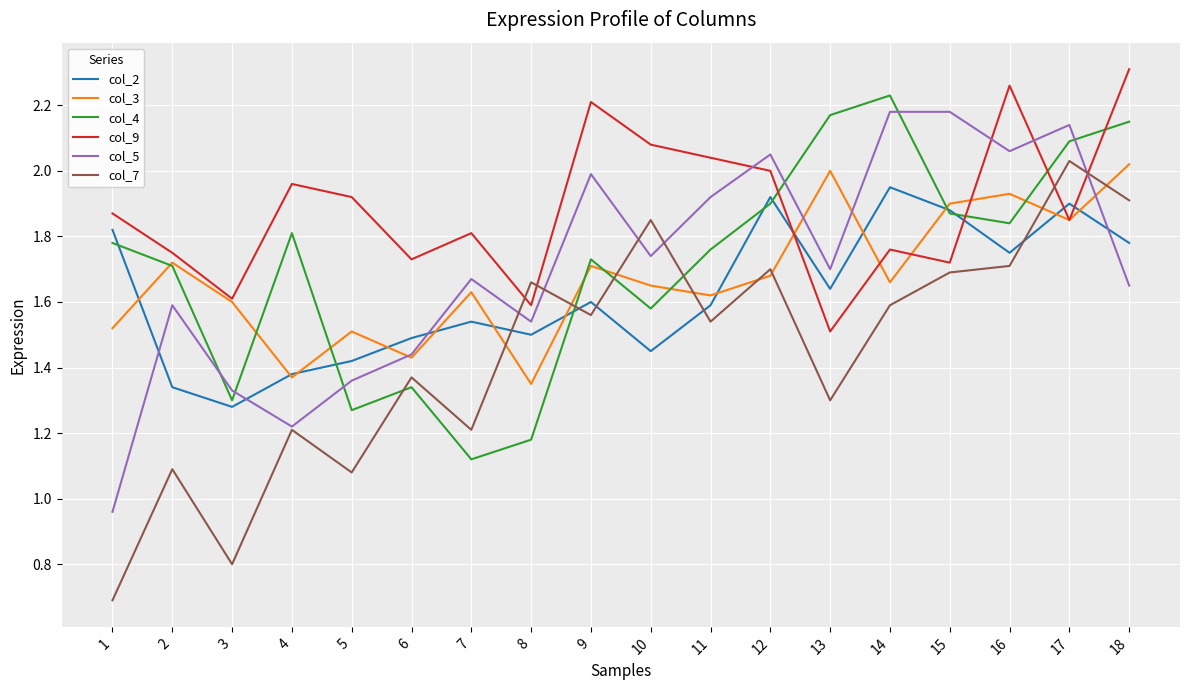

Is it true that col_2 equals 1.6 at 13?

True